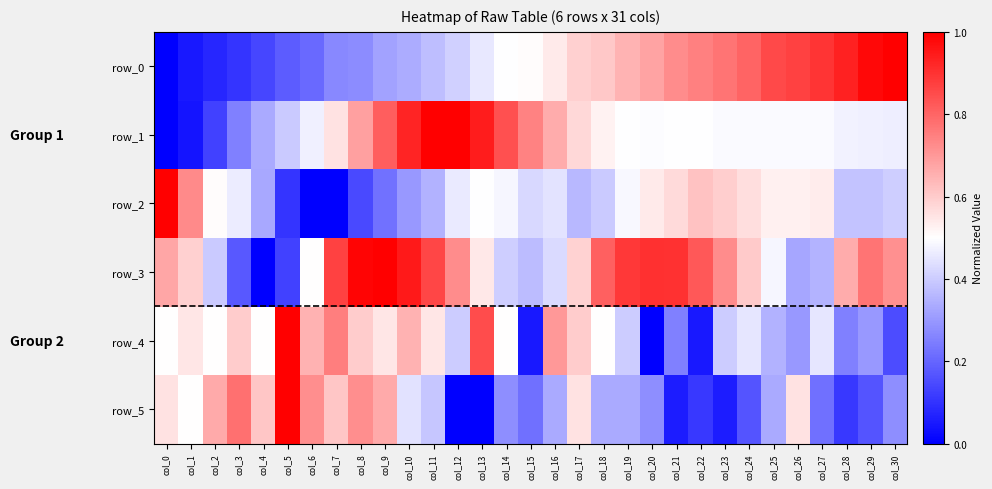

Which has a higher value, col_19 or col_24?

col_24